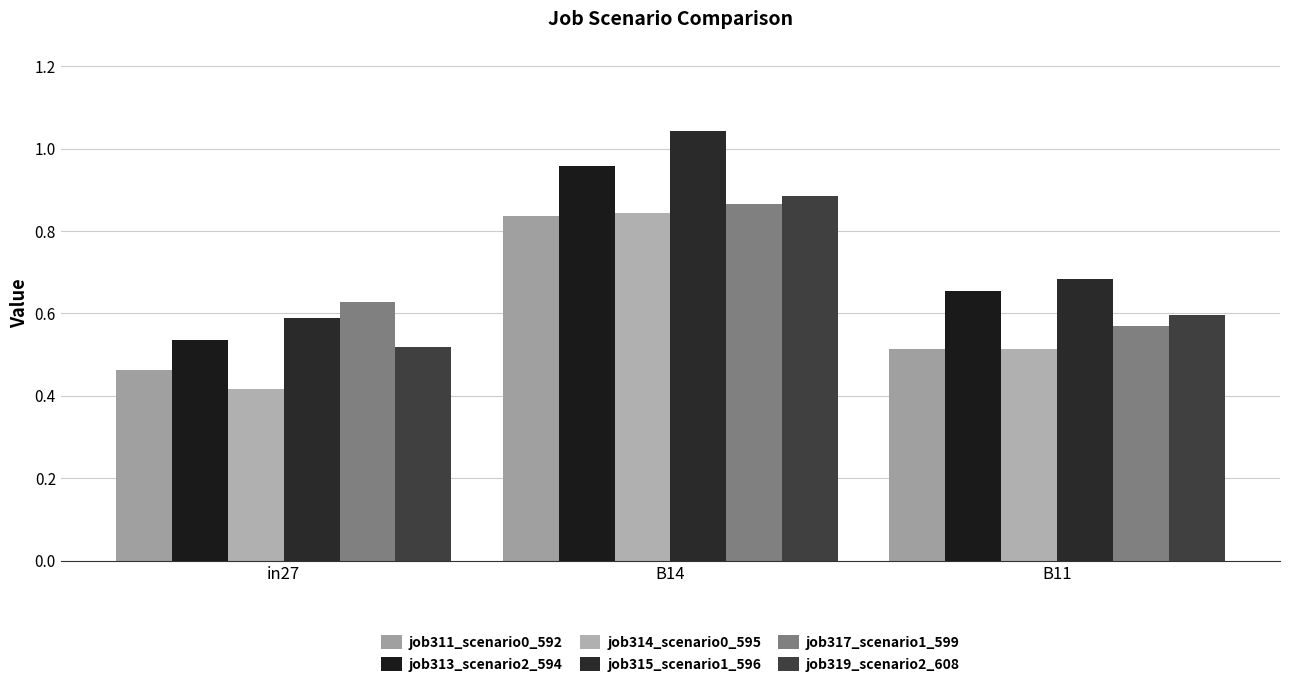

Count the number of data series in this chart.

6